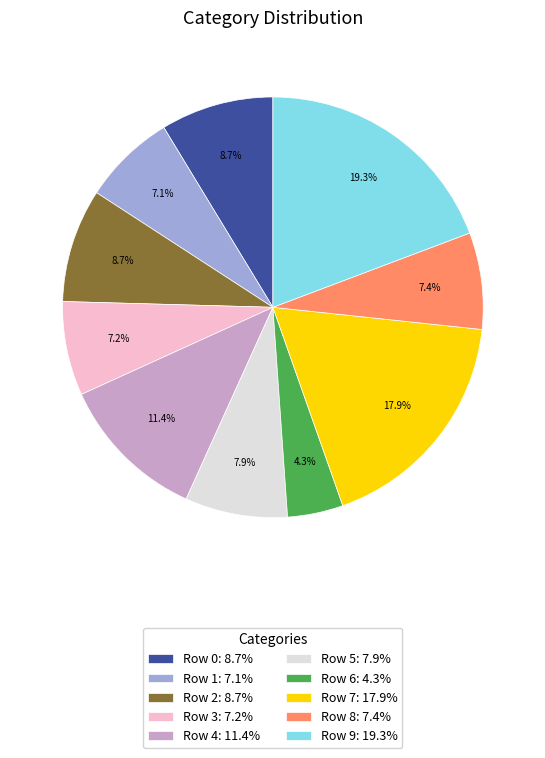

Does Row 0 represent more than half of the total?

No